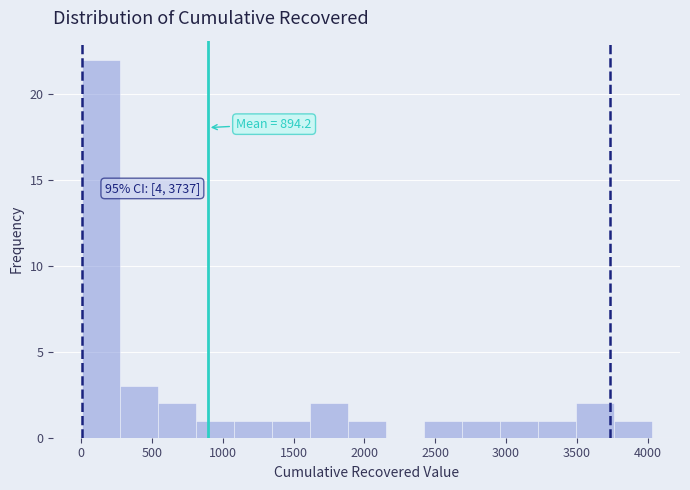

Over which range of the x-axis is the bar tallest?

0 to 250